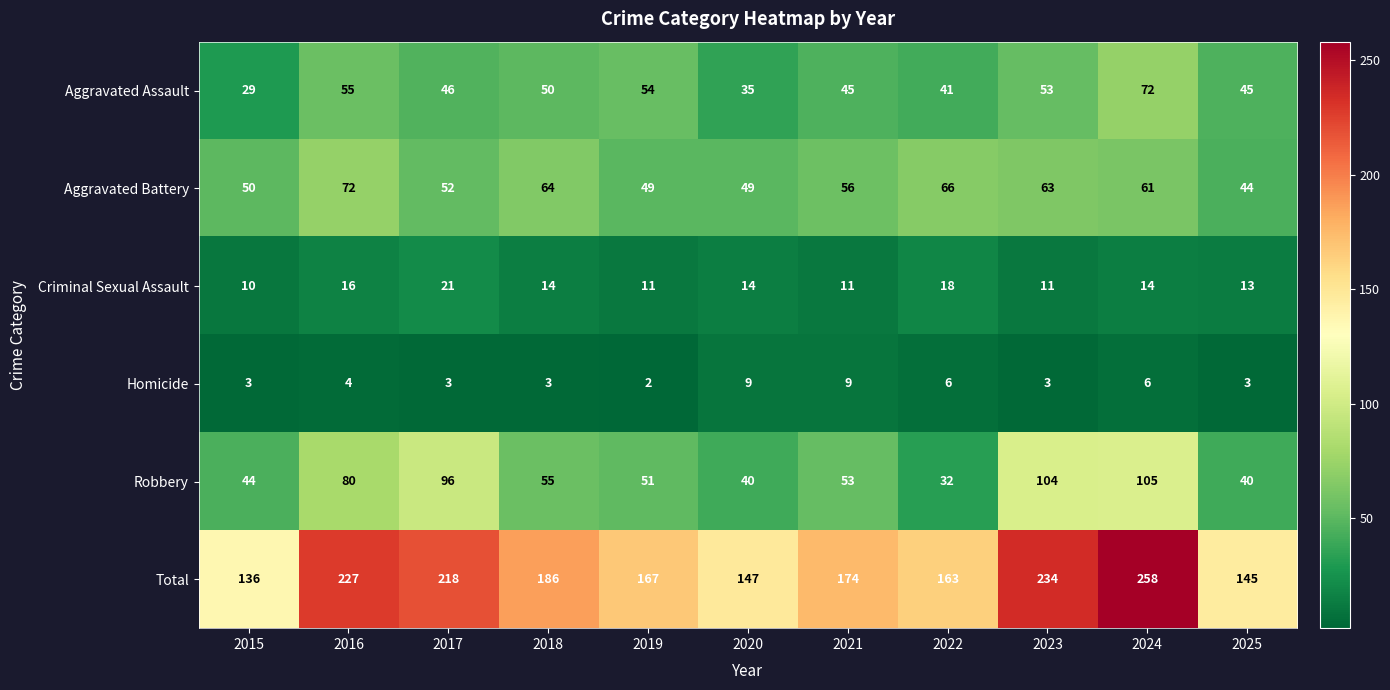

Between 2016 and 2023, which series saw the biggest shift?

Robbery